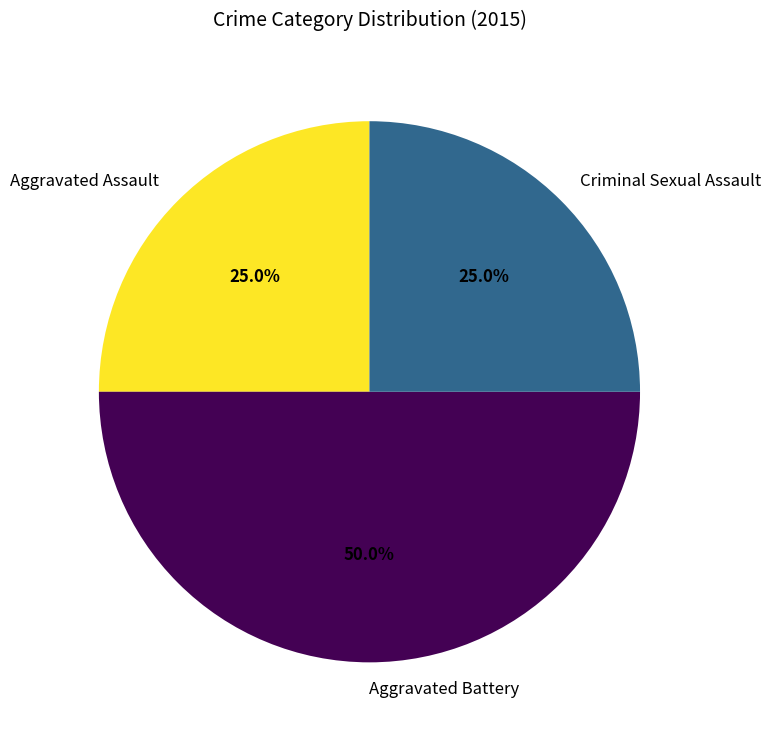

Does Aggravated Assault represent more than half of the total?

No